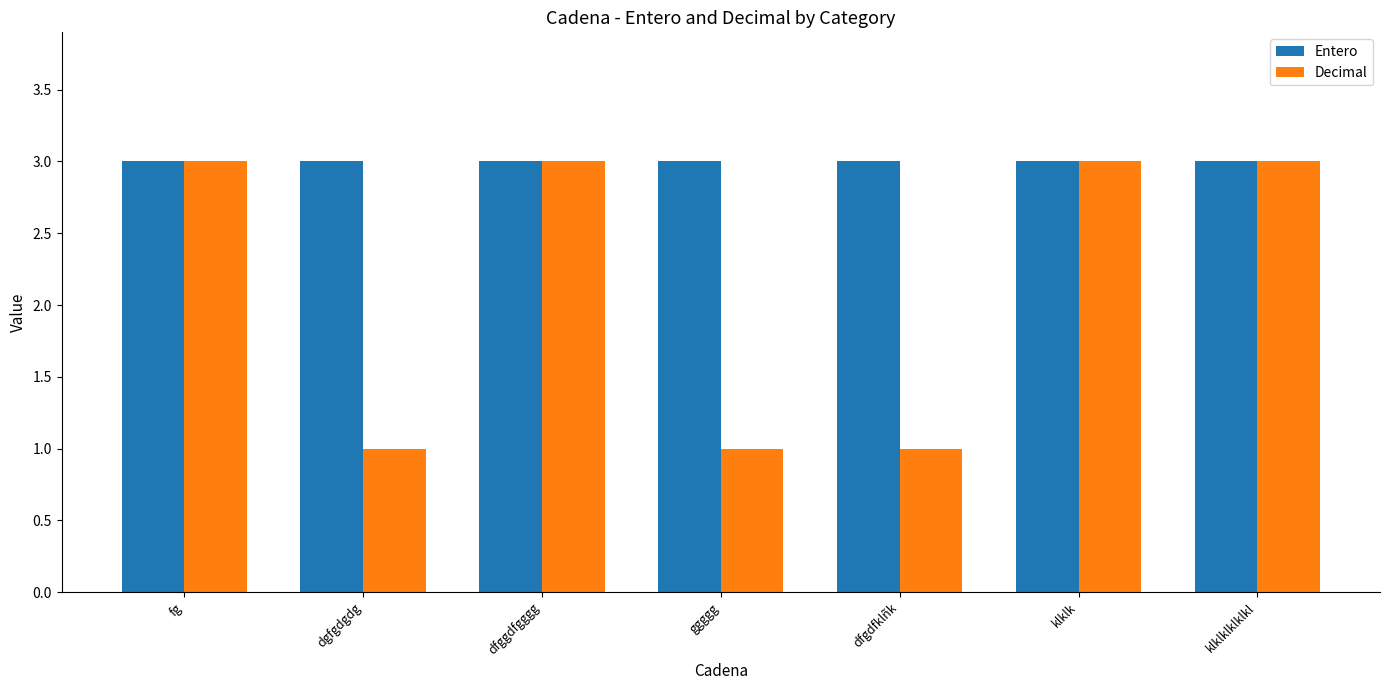

What is the sum of all Entero values?

21